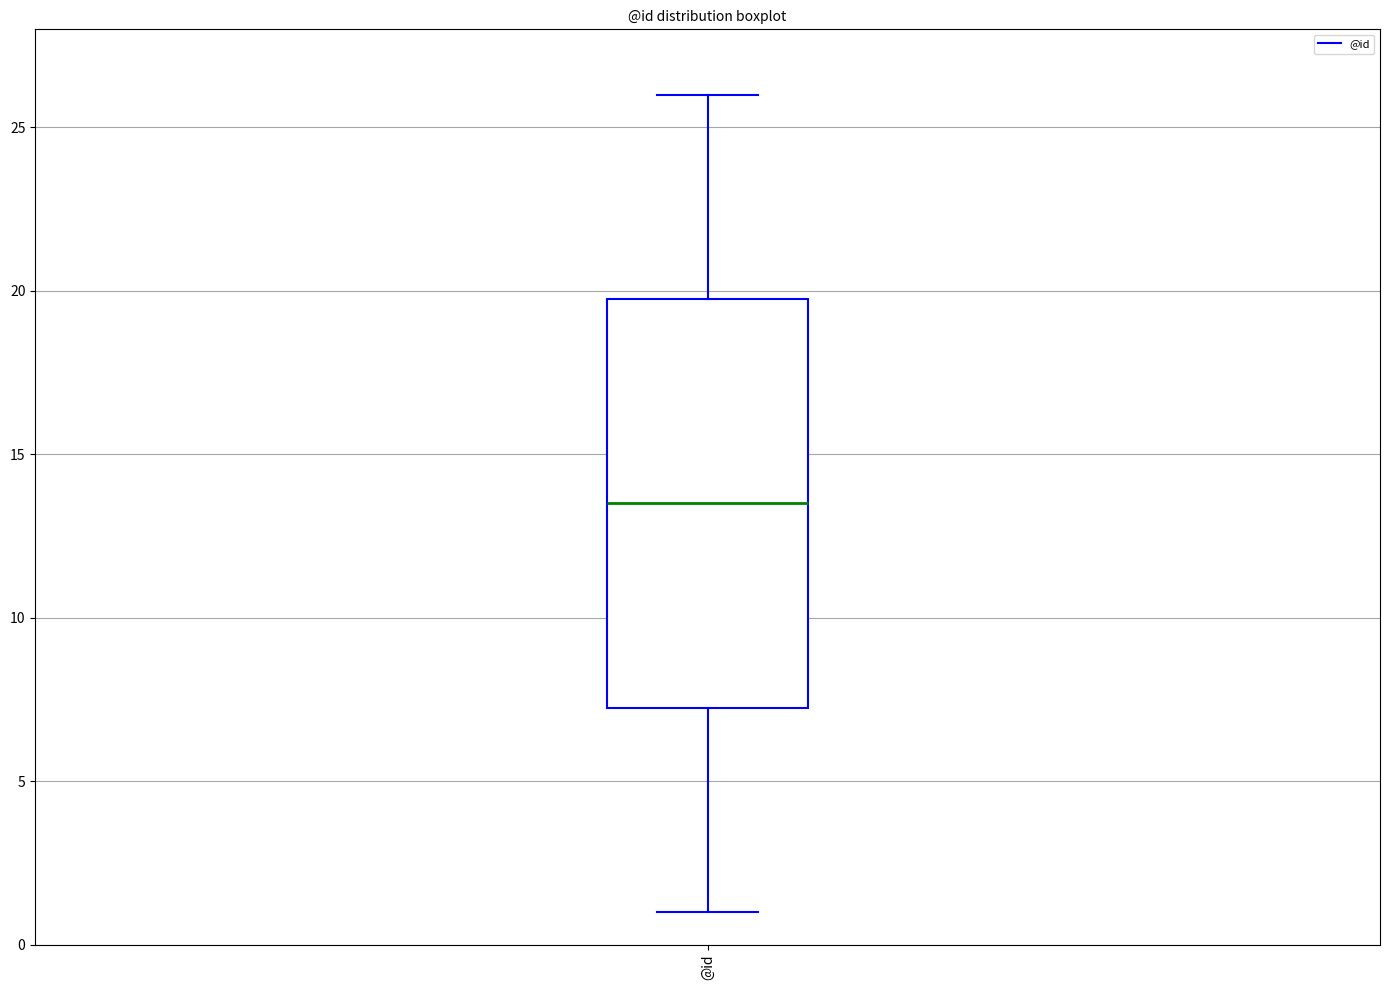

Where does the upper whisker of the box for @id end on the y-axis? The values are not printed on the chart, so give them approximately, as read against the axis.

26.0